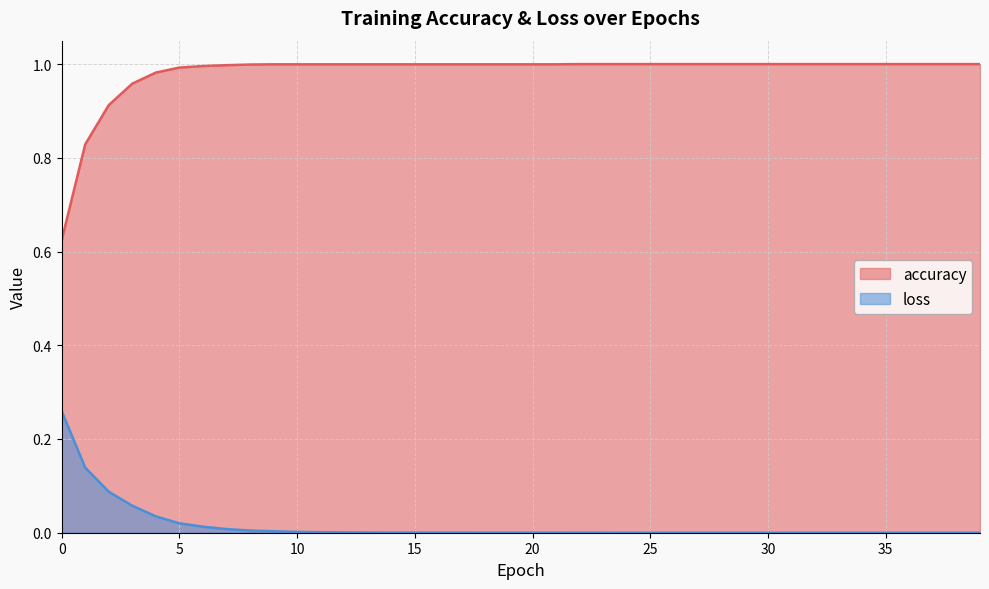

Rank the series at 17 from highest to lowest value.

accuracy, loss